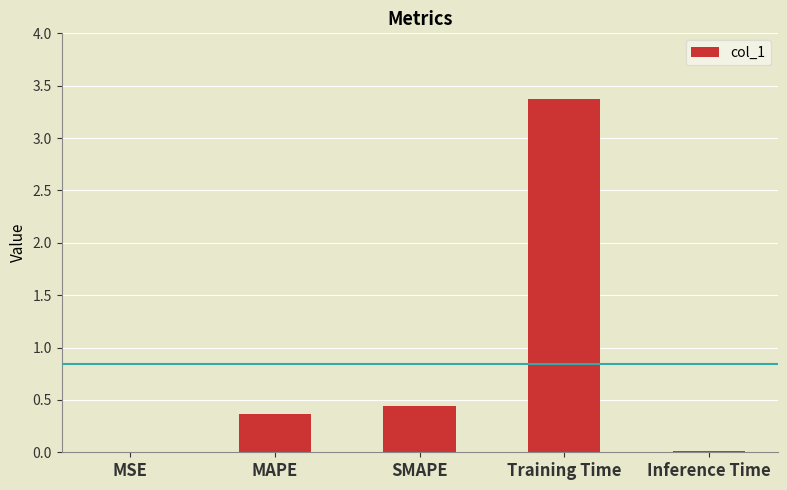

The chart shows a value of 0.0 at Inference Time. True or false?

True